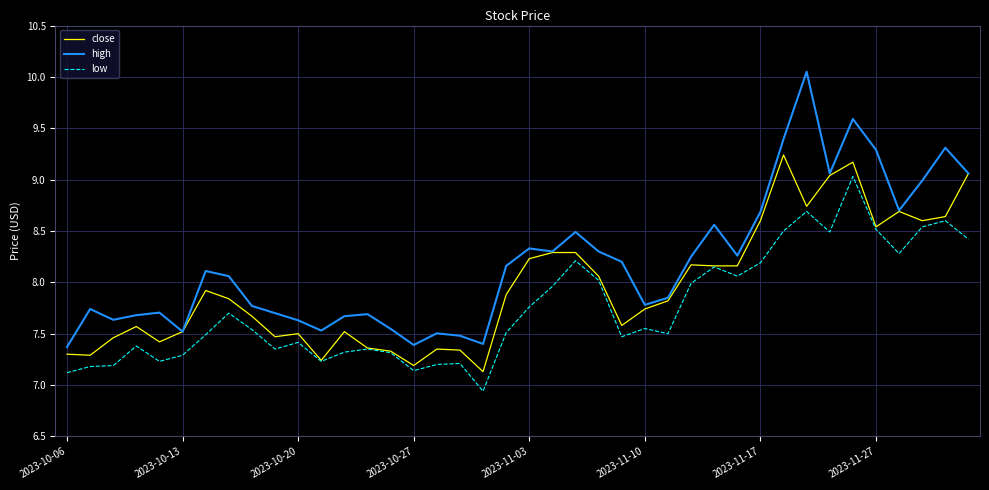

Which series has the widest spread of values?

high